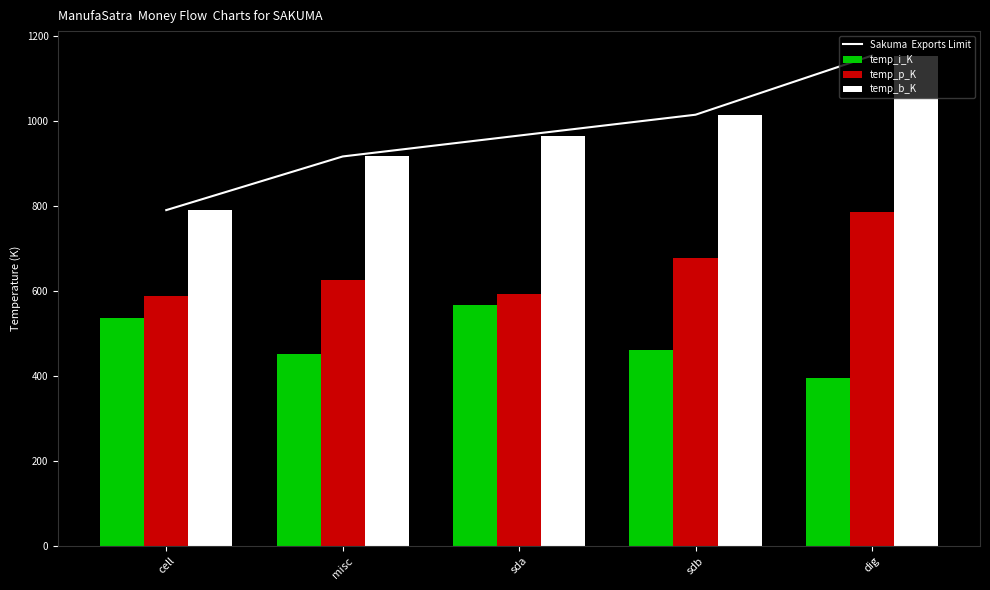

At which category is the sum across all series the highest?

dig